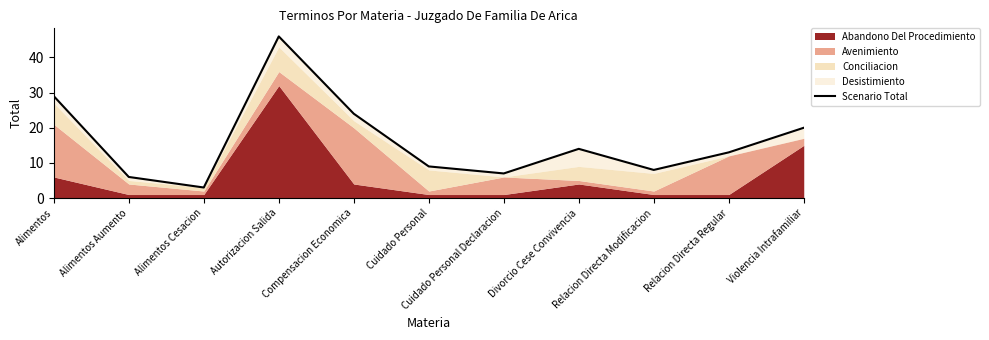

Reading right to left, transcribe all the data shown in this chart.

Violencia Intrafamiliar=20	Relacion Directa Regular=13	Relacion Directa Modificacion=8	Divorcio Cese Convivencia=14	Cuidado Personal Declaracion=7	Cuidado Personal=9	Compensacion Economica=24	Autorizacion Salida=46	Alimentos Cesacion=3	Alimentos Aumento=6	Alimentos=29